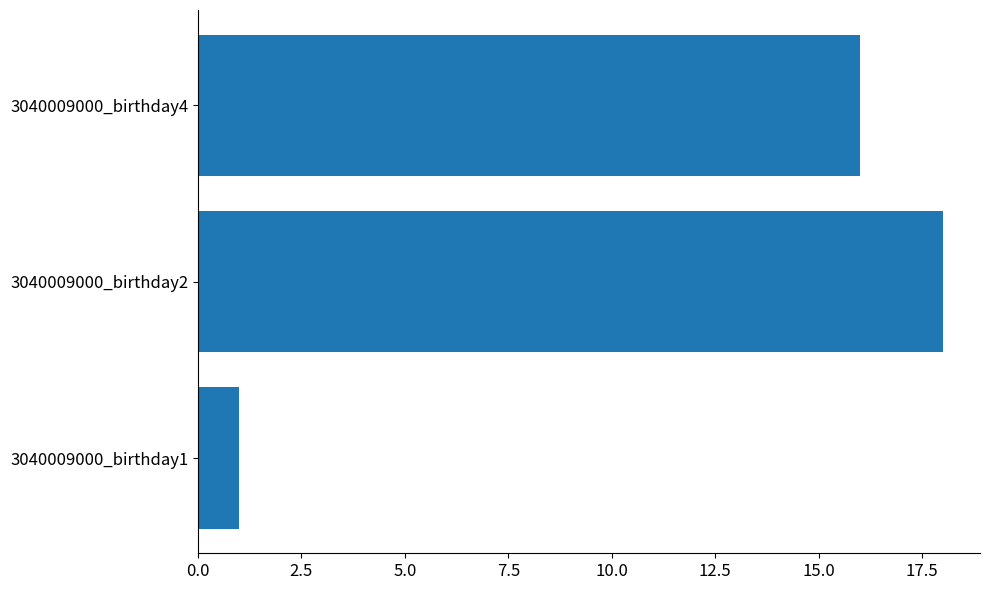

What is the smallest value displayed?

1